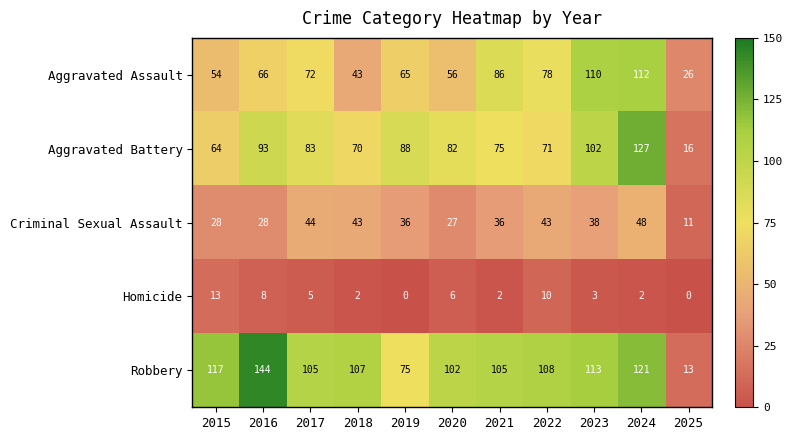

What is the sum of all Homicide values?

51